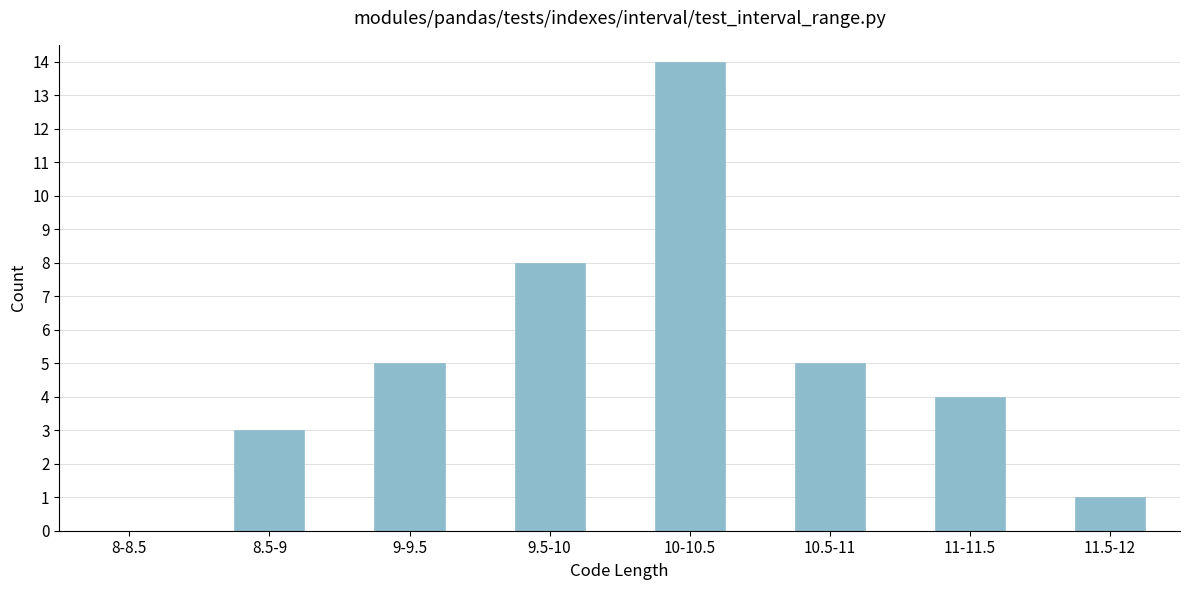

Reading left to right, list all the values displayed in this chart.

8-8.5=0	8.5-9=3	9-9.5=5	9.5-10=8	10-10.5=14	10.5-11=5	11-11.5=4	11.5-12=1